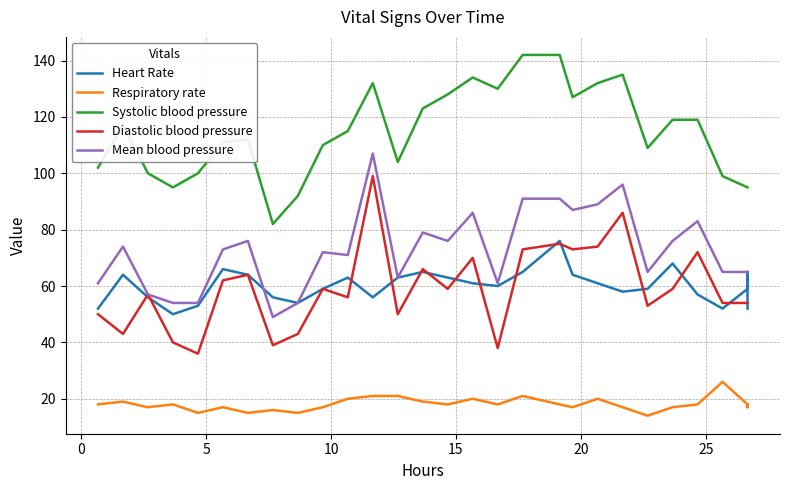

True or false: Systolic blood pressure and Heart Rate cross at least once.

False